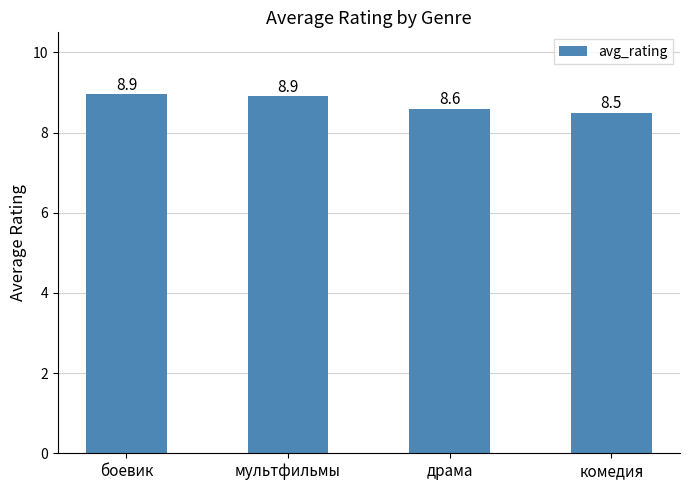

At which category does the chart reach its minimum across all series?

комедия